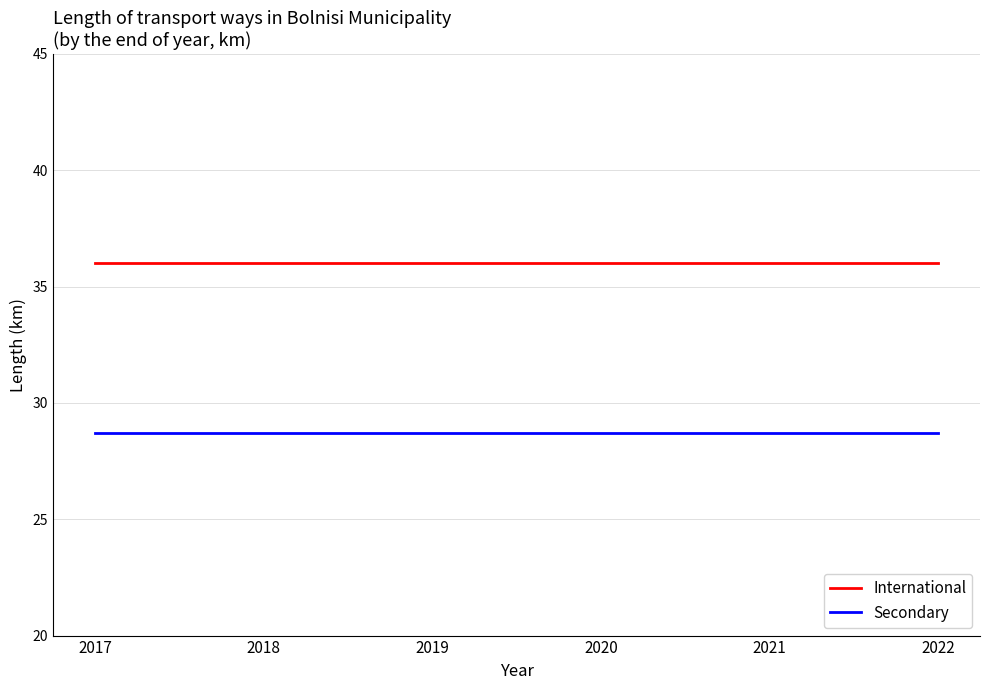

Reading right to left, what are all the values shown in this chart?

International: 2022=36.0	2021=36.0	2020=36.0	2019=36.0	2018=36.0	2017=36.0
Secondary: 2022=28.7	2021=28.7	2020=28.7	2019=28.7	2018=28.7	2017=28.7